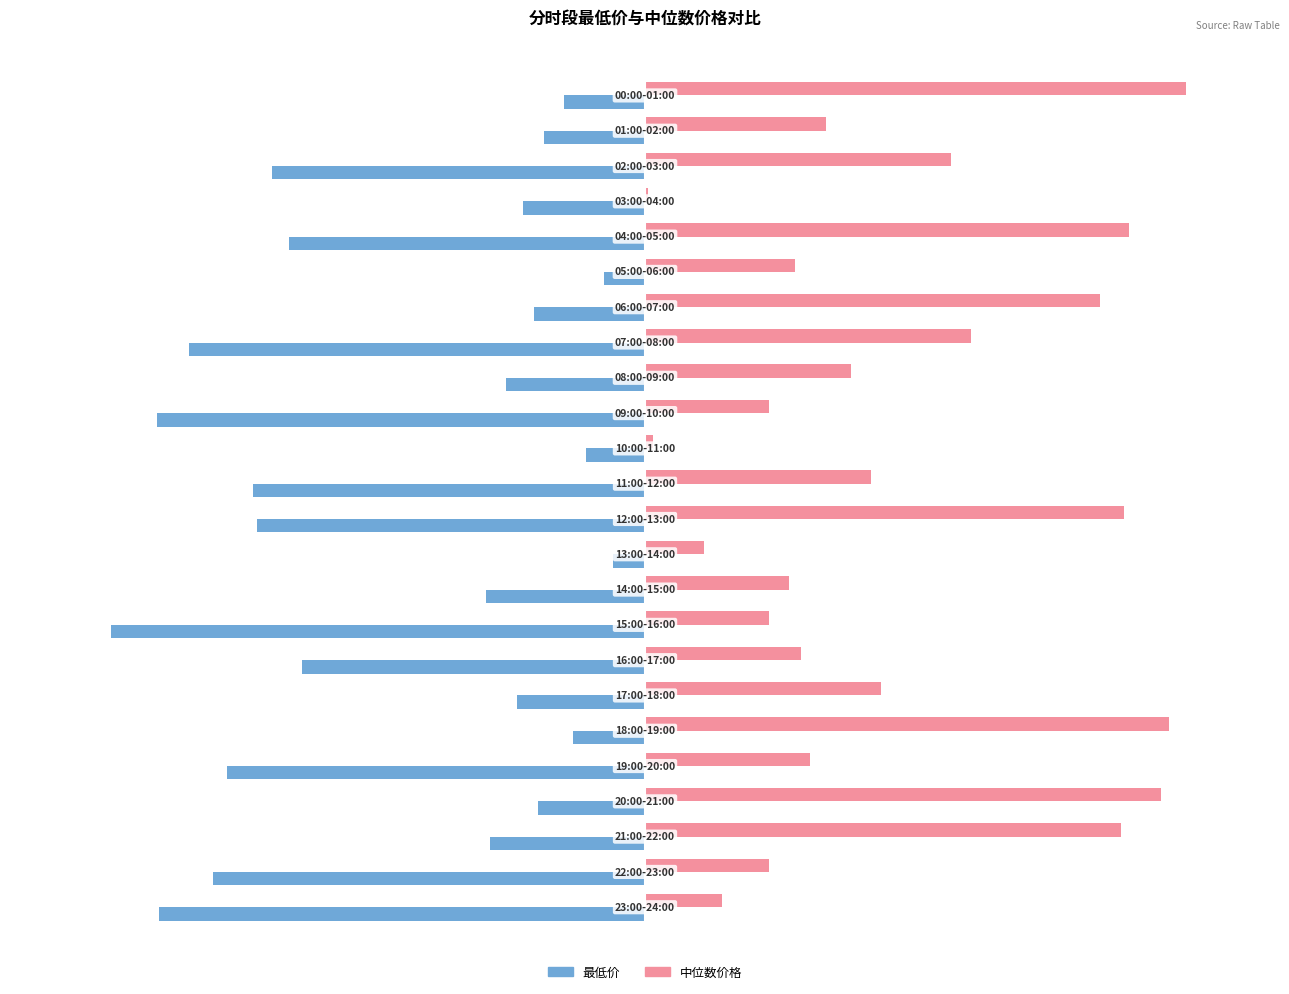

Is the value of 中位数价格 at 03:00-04:00 greater than the value of 最低价 at 09:00-10:00?

Yes